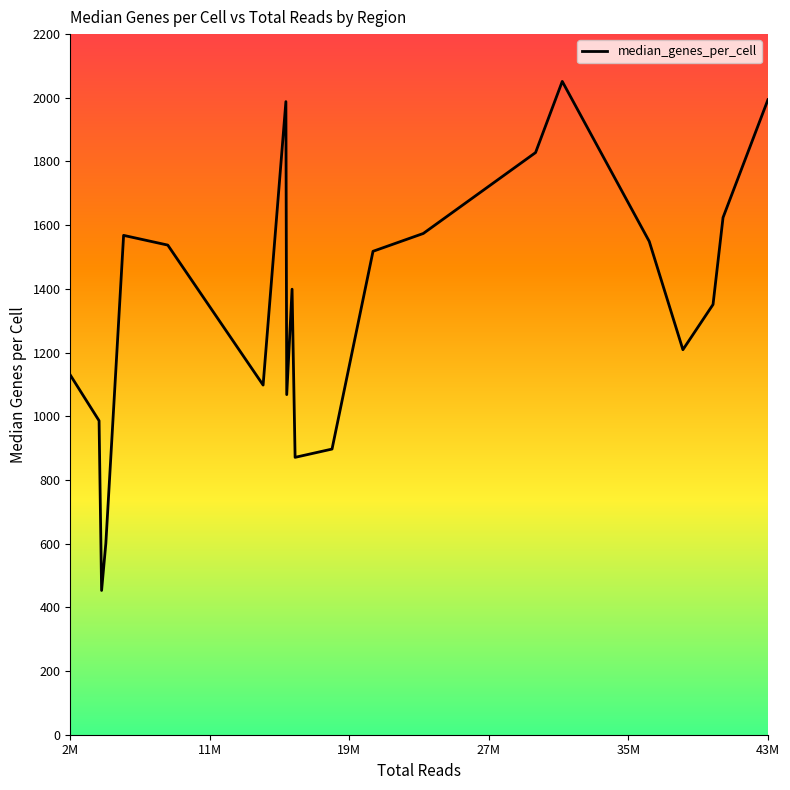

What is the smallest value displayed?

453.0